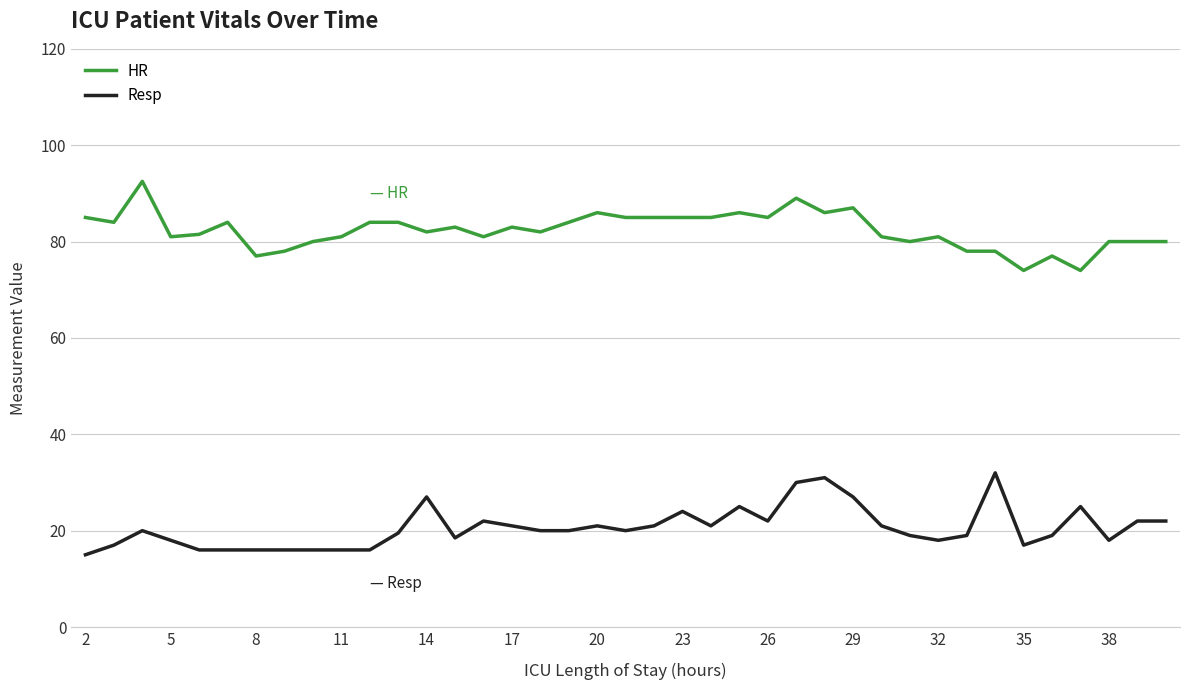

Which series has the largest total across all categories?

HR